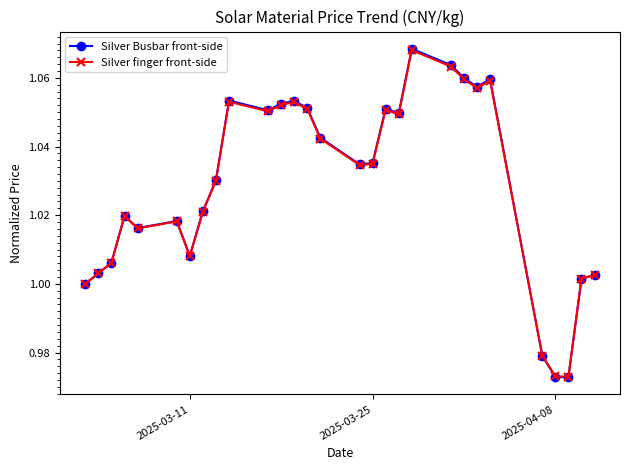

True or false: Silver Busbar front-side has more than 1 interior local peaks.

True